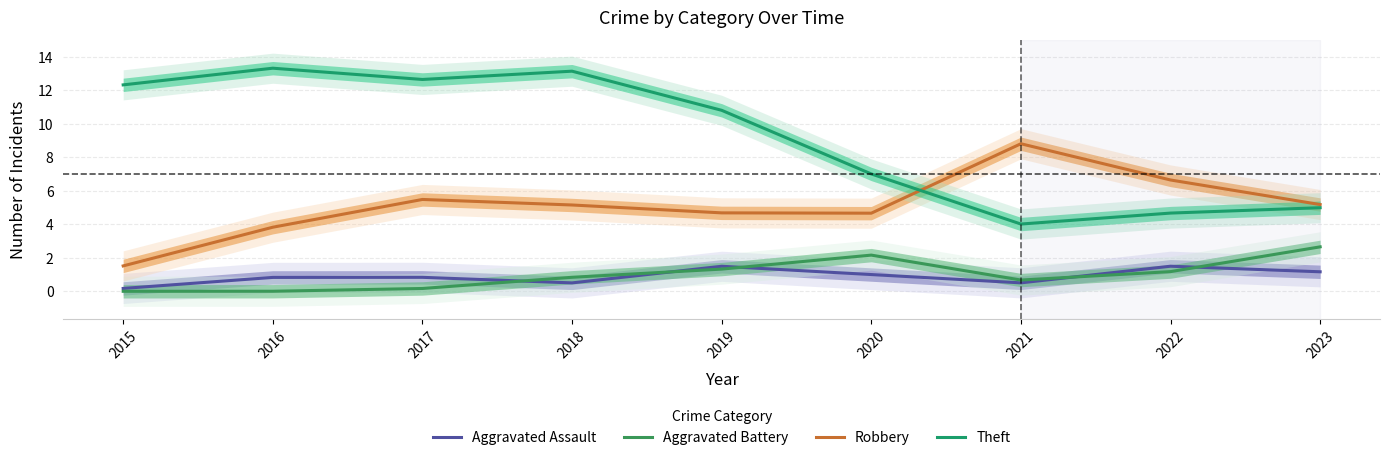

True or false: Aggravated Battery and Robbery intersect in this chart.

False